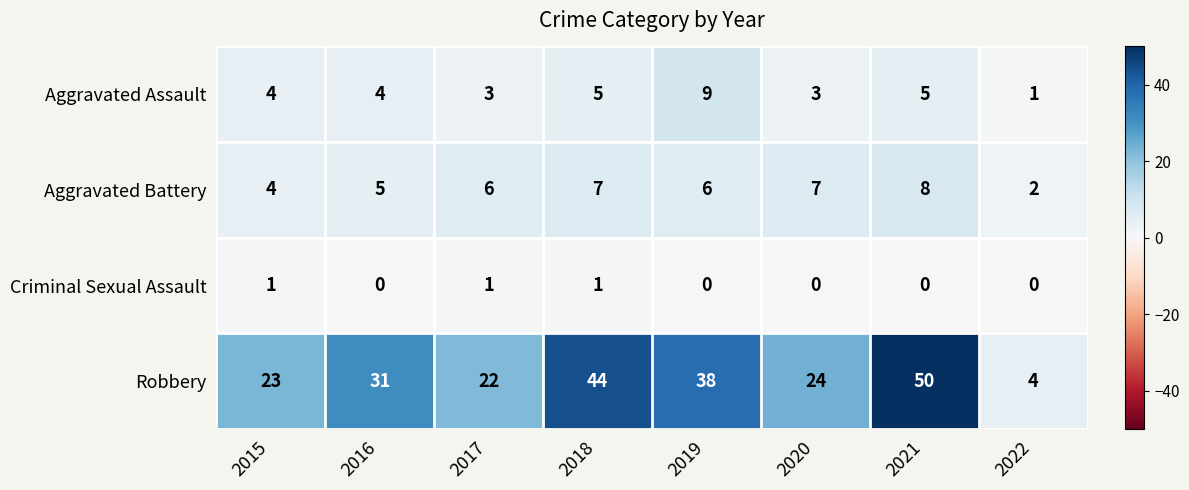

Rank the series by their maximum value, from lowest to highest.

Criminal Sexual Assault, Aggravated Battery, Aggravated Assault, Robbery